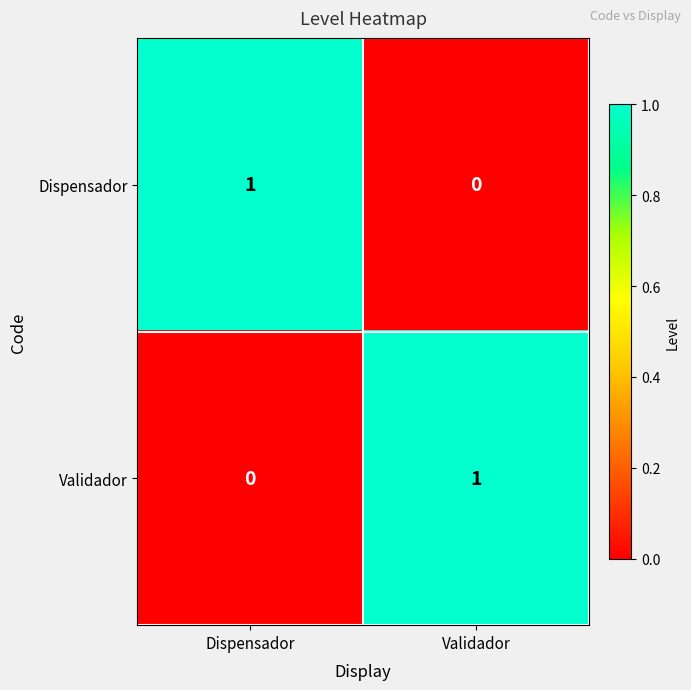

List the labels in order of Dispensador value, smallest first.

Validador, Dispensador